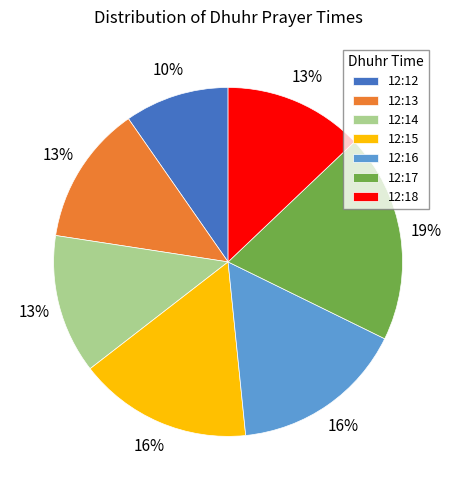

What is the ratio of the value at 12:17 to the value at 12:18?

1.5